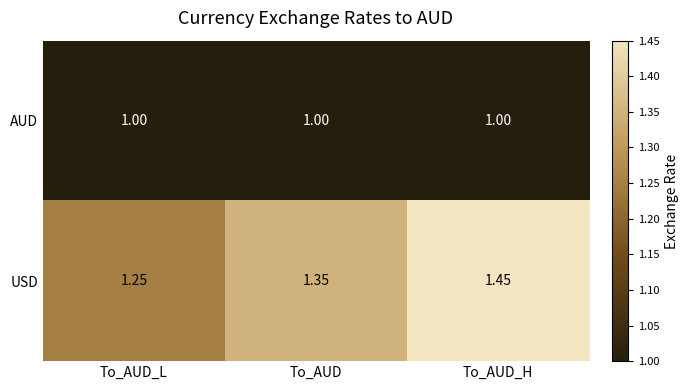

At which label does USD reach its peak?

To_AUD_H